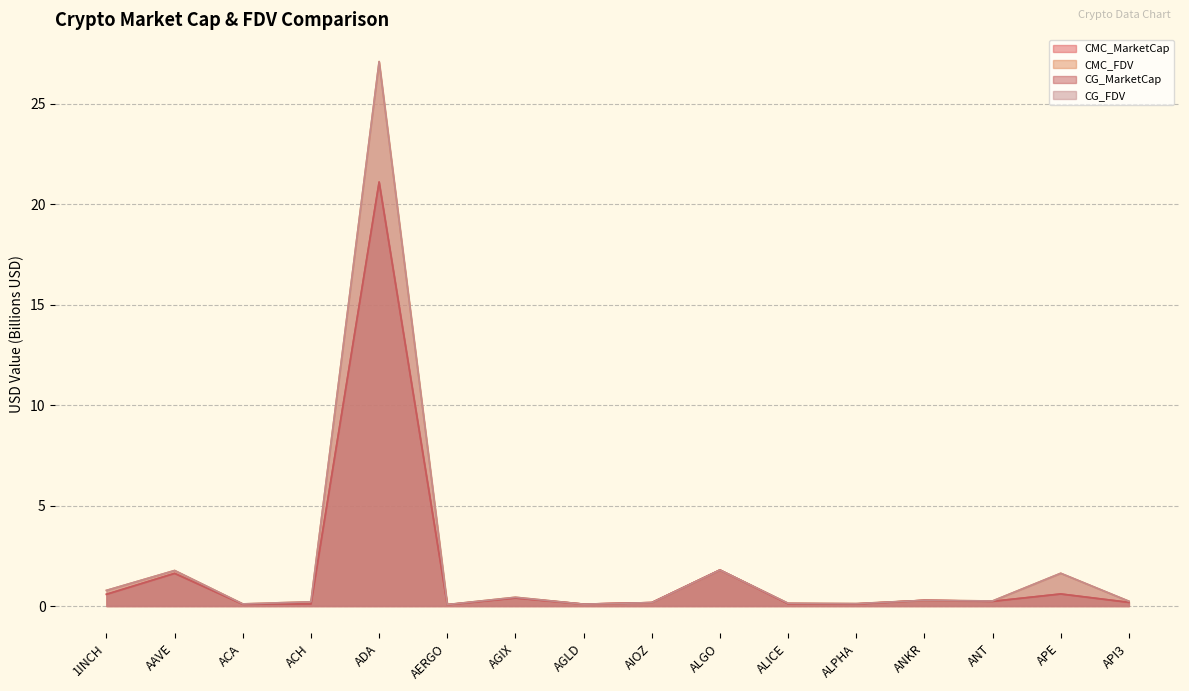

Reading right to left, transcribe all the data shown in this chart.

CMC_MarketCap: API3=0.2	APE=0.6	ANT=0.2	ANKR=0.3	ALPHA=0.1	ALICE=0.1	ALGO=1.8	AIOZ=0.2	AGLD=0.1	AGIX=0.4	AERGO=0.1	ADA=21.1	ACH=0.1	ACA=0.1	AAVE=1.6	1INCH=0.6
CMC_FDV: API3=0.2	APE=1.6	ANT=0.3	ANKR=0.3	ALPHA=0.1	ALICE=0.1	ALGO=1.8	AIOZ=0.2	AGLD=0.1	AGIX=0.4	AERGO=0.1	ADA=27.1	ACH=0.2	ACA=0.1	AAVE=1.8	1INCH=0.8
CG_MarketCap: API3=0.2	APE=0.6	ANT=0.2	ANKR=0.3	ALPHA=0.1	ALICE=0.1	ALGO=1.8	AIOZ=0.2	AGLD=0.1	AGIX=0.4	AERGO=0.1	ADA=21.1	ACH=0.1	ACA=0.1	AAVE=1.6	1INCH=0.6
CG_FDV: API3=0.2	APE=1.6	ANT=0.3	ANKR=0.3	ALPHA=0.1	ALICE=0.1	ALGO=1.8	AIOZ=0.2	AGLD=0.1	AGIX=0.4	AERGO=0.1	ADA=27.1	ACH=0.2	ACA=0.1	AAVE=1.8	1INCH=0.8